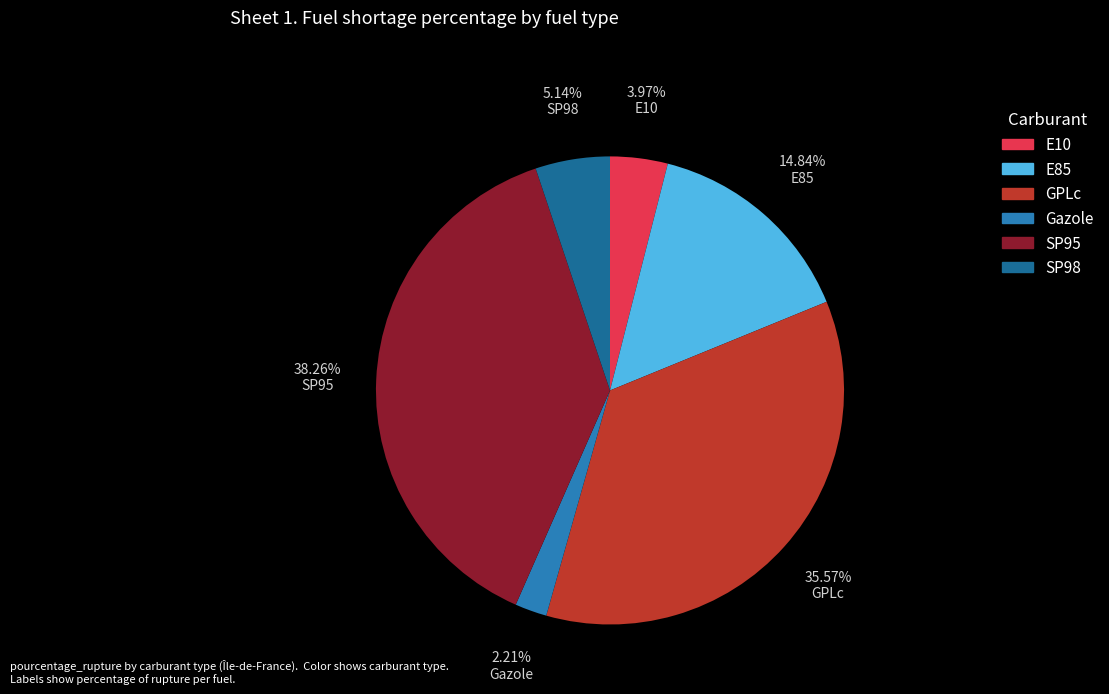

Does any single category account for the majority?

No